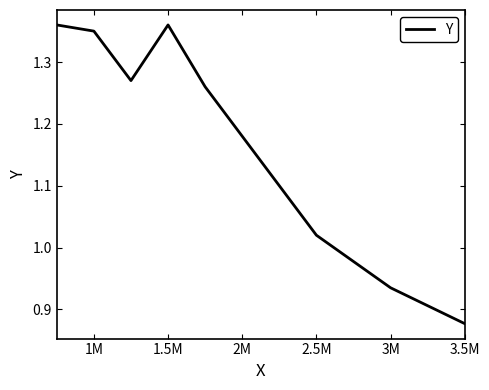

What is the difference between the maximum and minimum values?

0.5